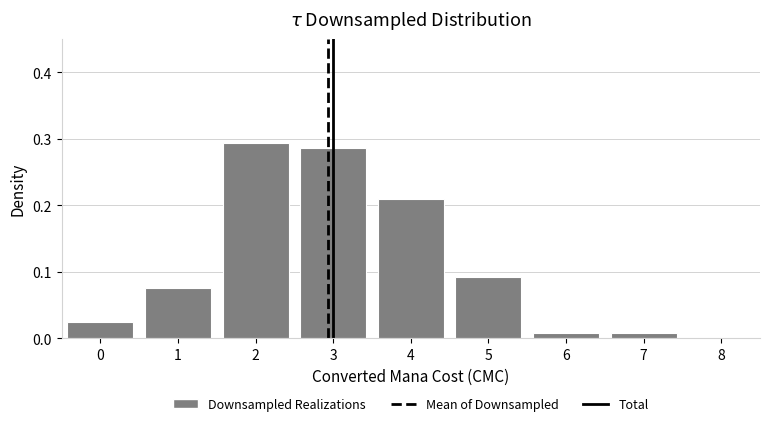

Between 4 and 3, which is larger?

3